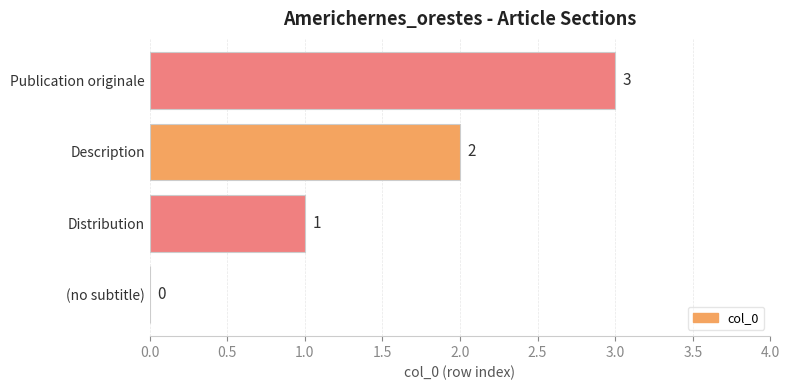

What is the change in value from (no subtitle) to Description?

+2